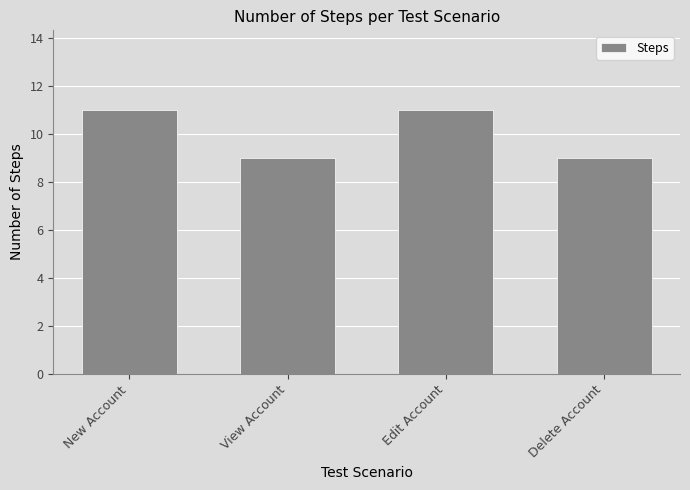

What position from the right is View Account?

3